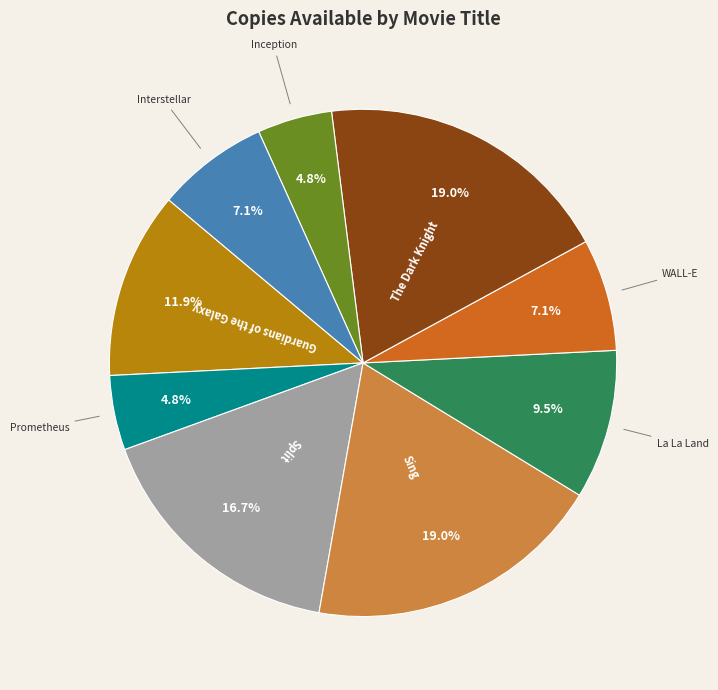

Does any single category account for the majority?

No